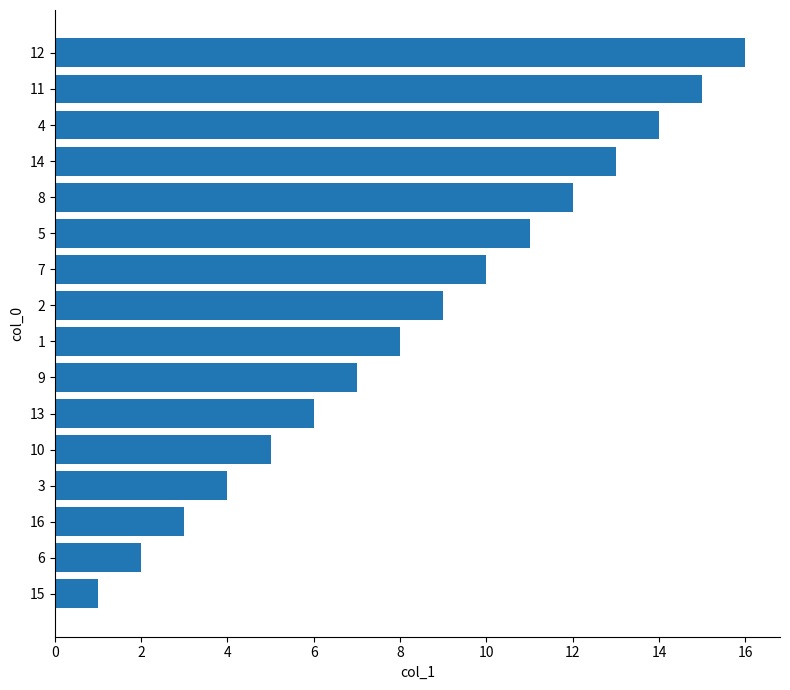

Approximately how many times larger is the value at 15 compared to 10?

0.2